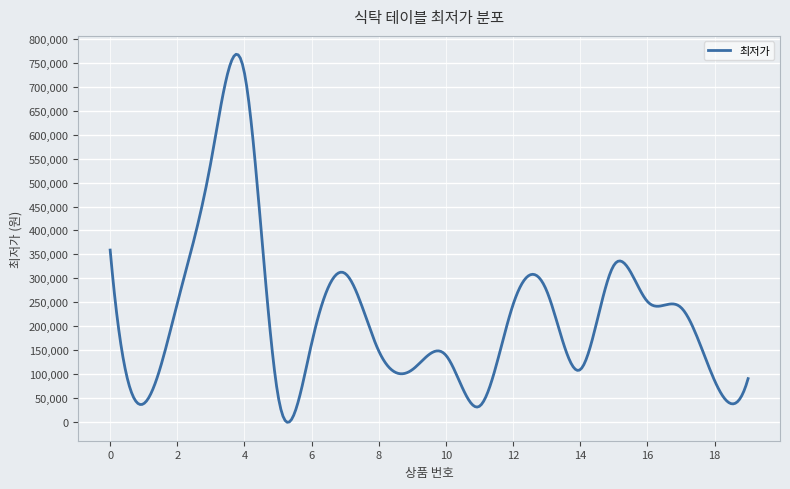

What is the difference between the maximum and second lowest values?

768612.4